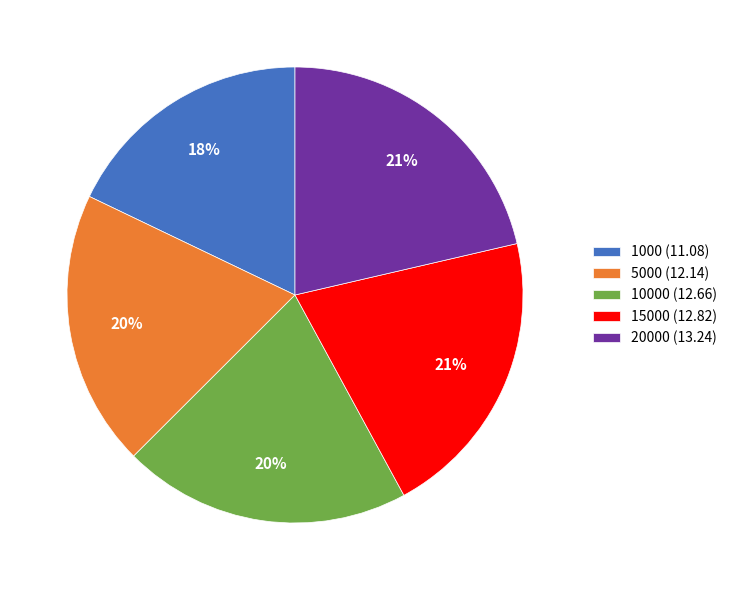

Which has a higher value, 20000 (13.24) or 1000 (11.08)?

20000 (13.24)